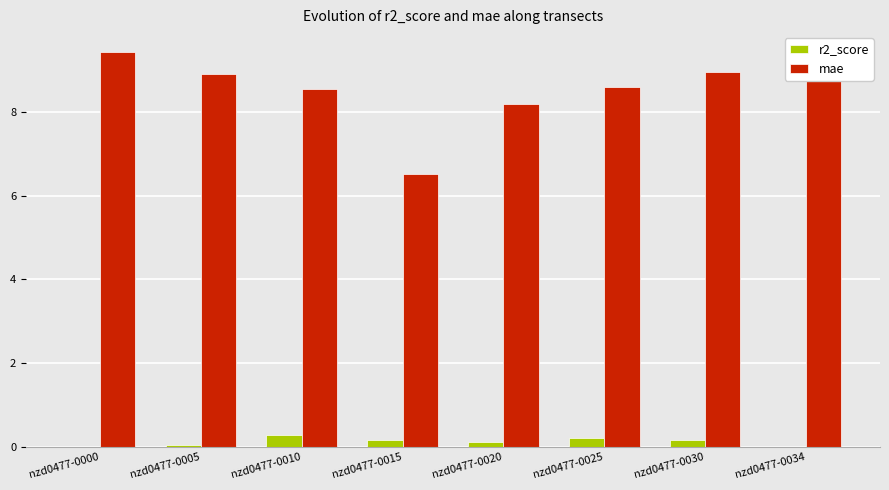

True or false: mae has a value of 8.6 at nzd0477-0025.

True